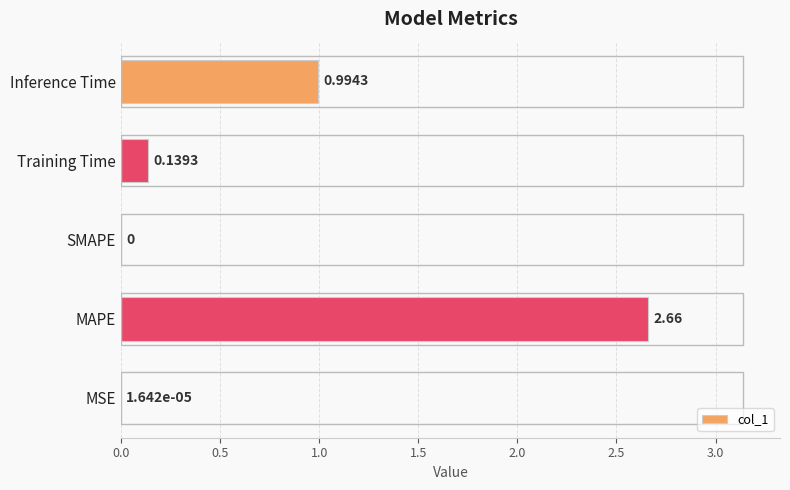

Where is the data nearest to the value 1?

Inference Time